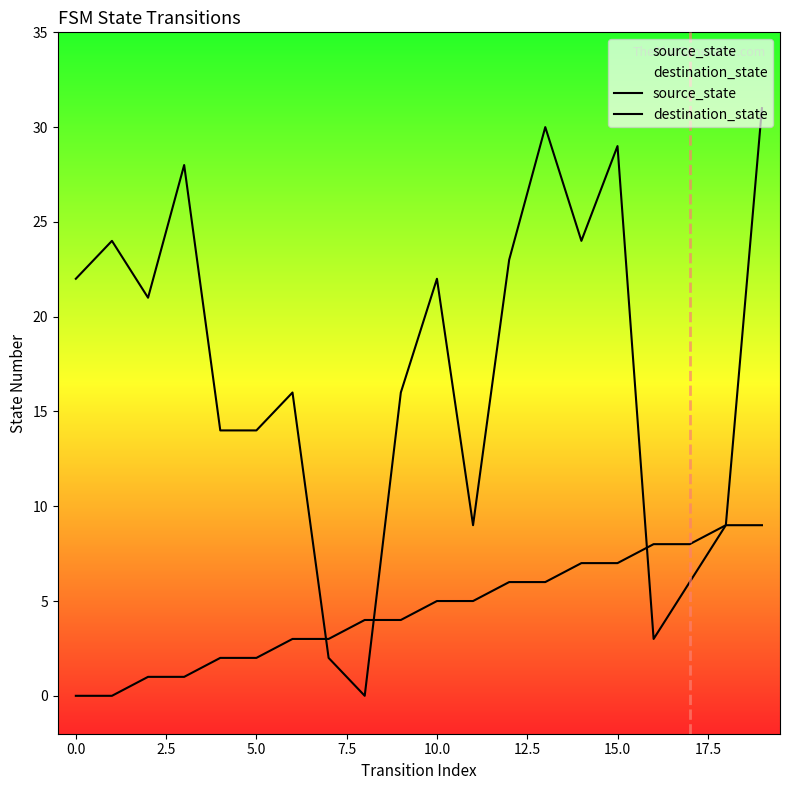

Which series ends up on top after the final intersection of destination_state and source_state?

source_state